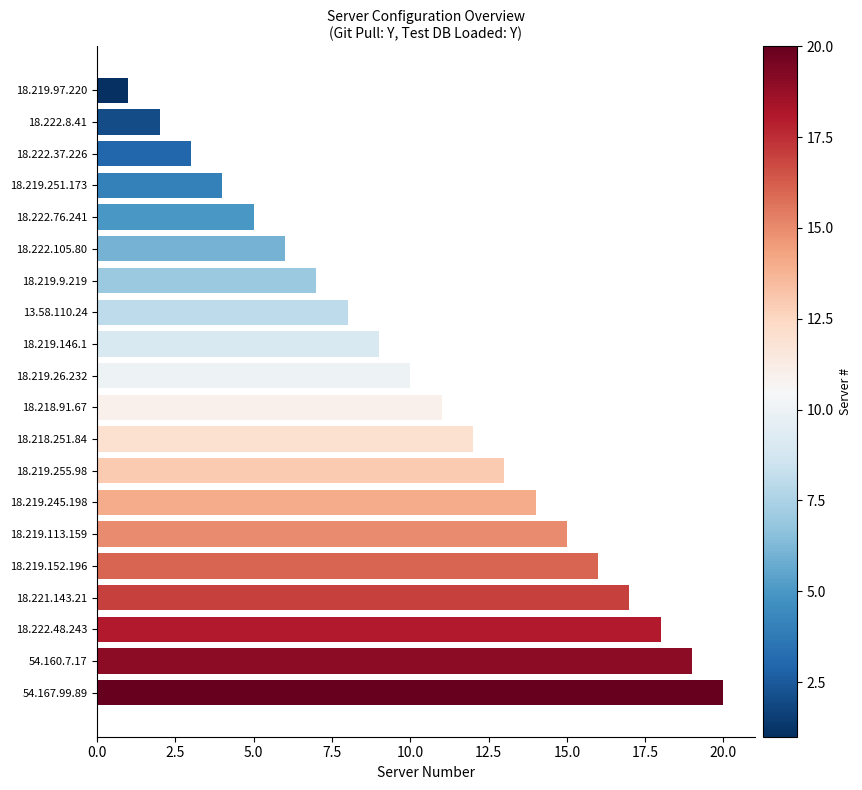

Approximately how many times larger is the value at 18.222.8.41 compared to 18.222.105.80?

0.3